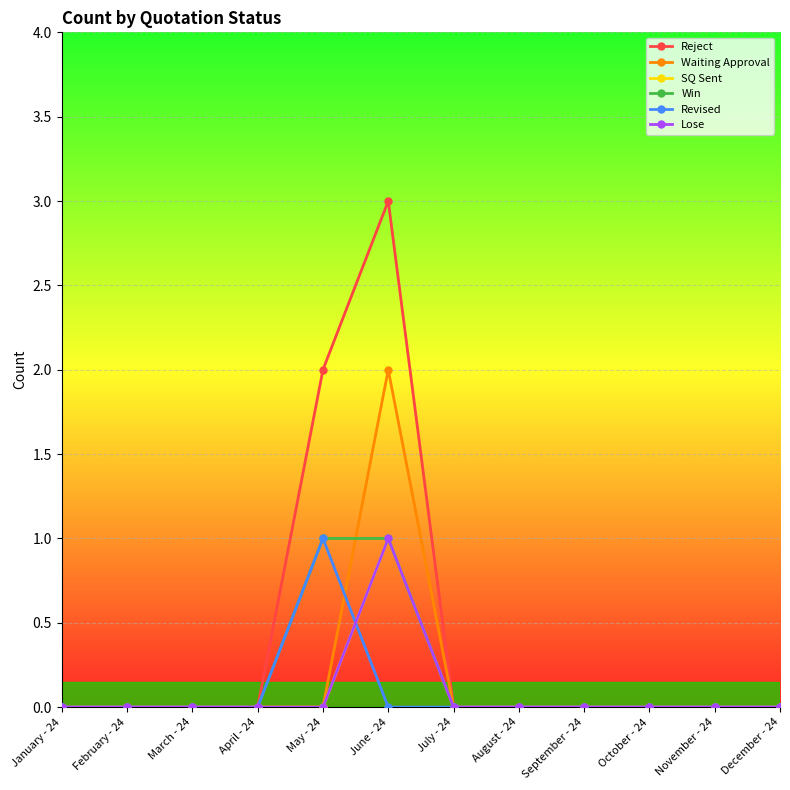

Is the value of Waiting Approval at February - 24 greater than the value of Reject at June - 24?

No